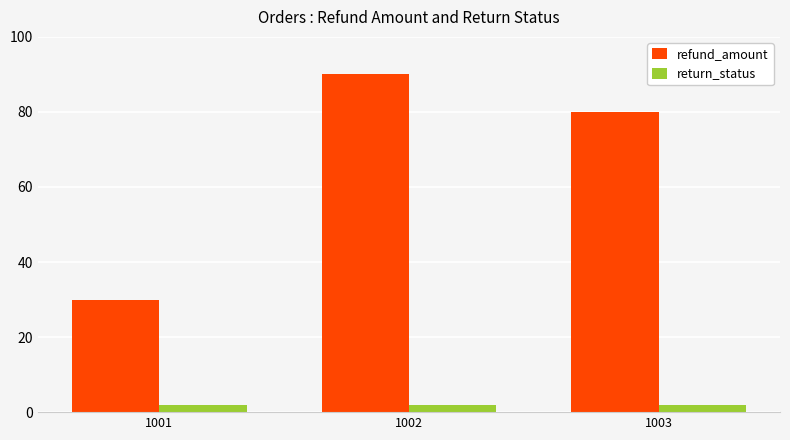

Is it true that refund_amount equals 147 at 1002?

False